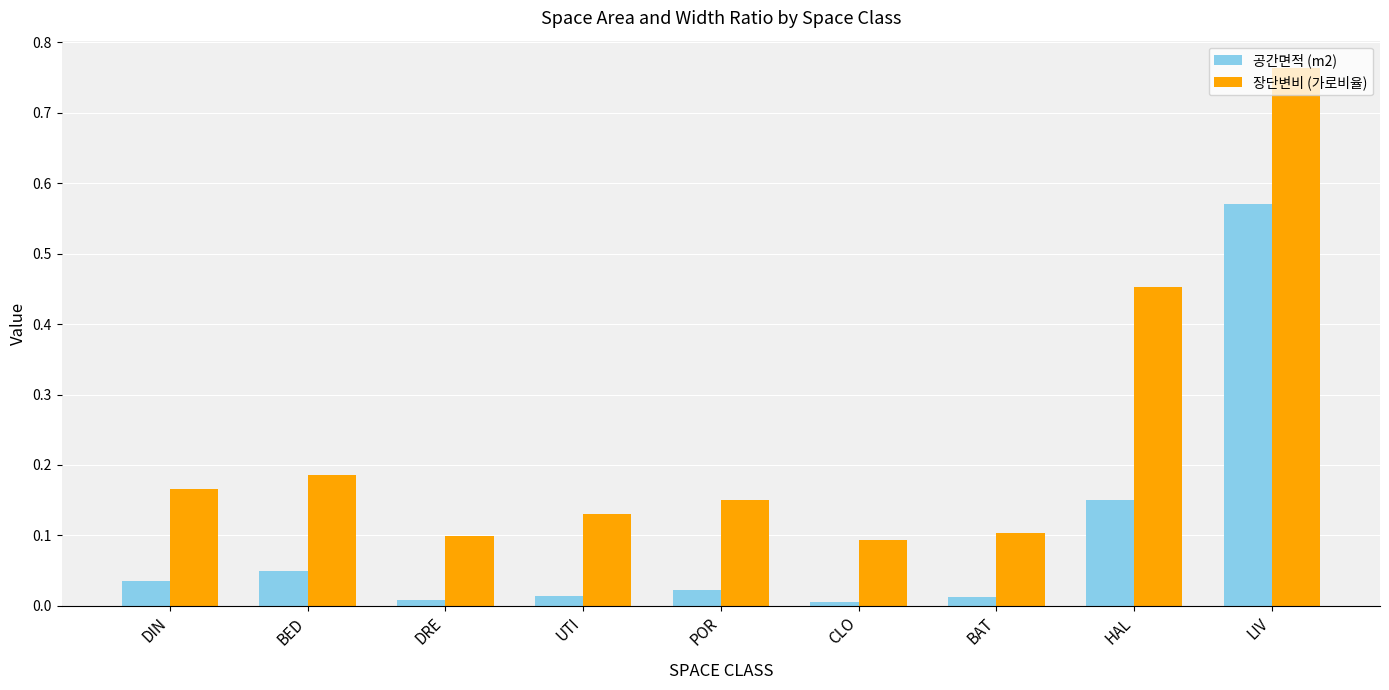

How many groups of bars are there?

9